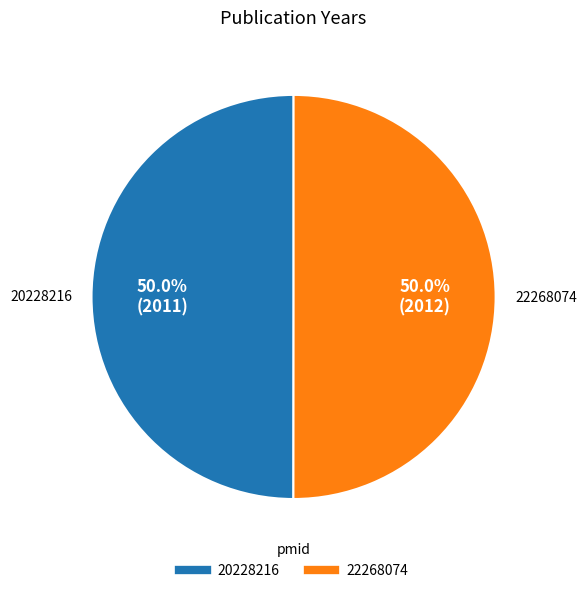

What percentage is NOT represented by 22268074?

50.0%